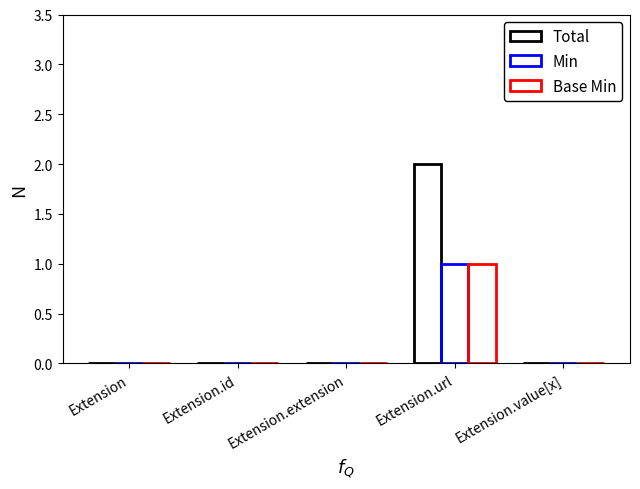

How many distinct data groups are displayed?

3